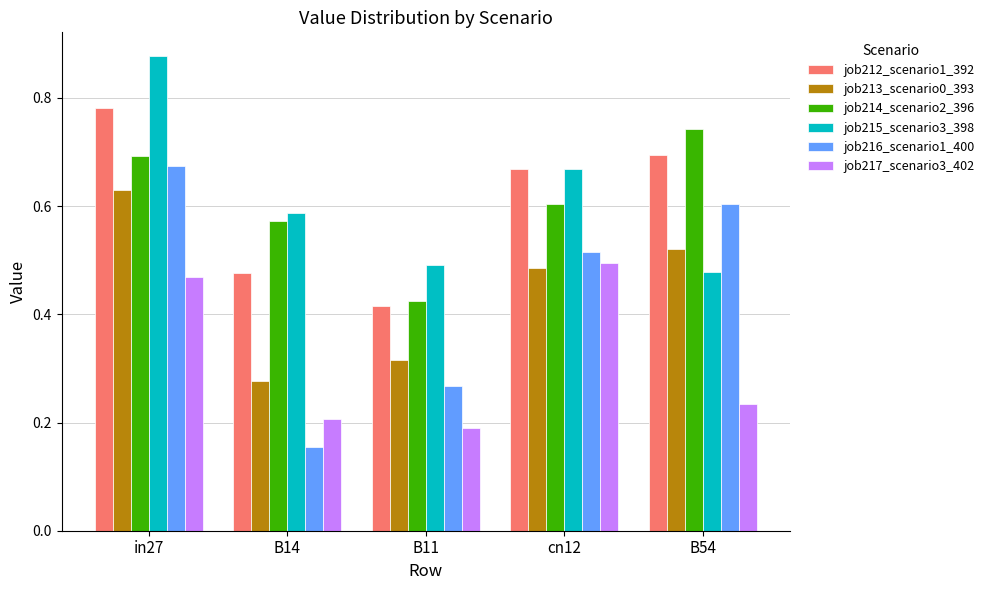

What is the sum of the job215_scenario3_398 values at cn12 and B14?

1.3